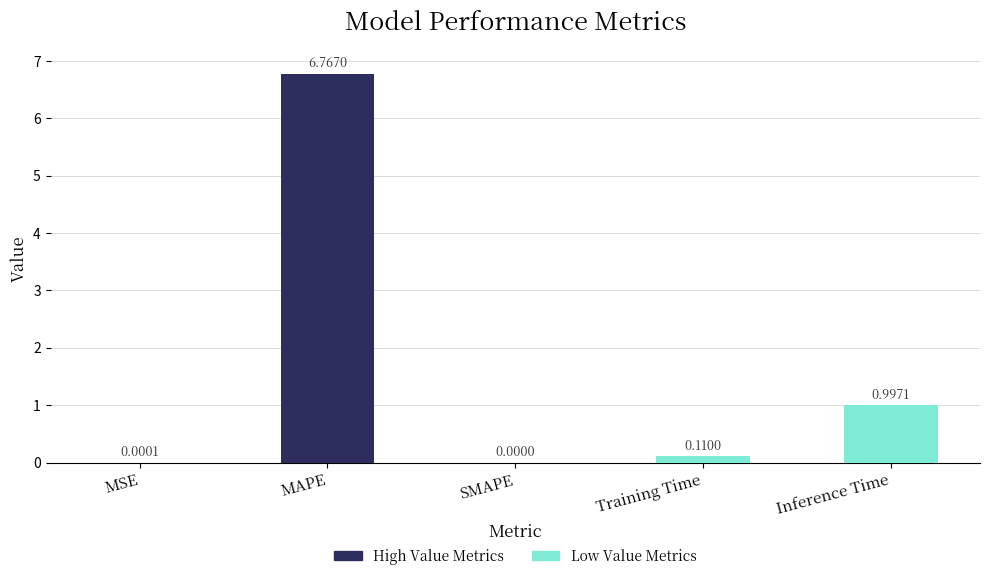

Where is the data nearest to the value 3?

Inference Time